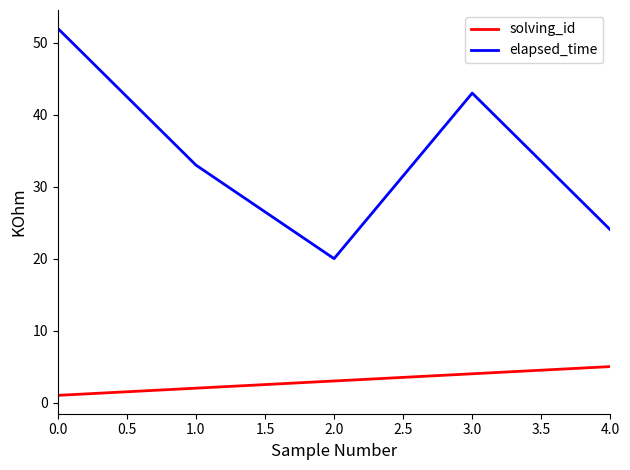

Which series has the largest range (max minus min)?

elapsed_time